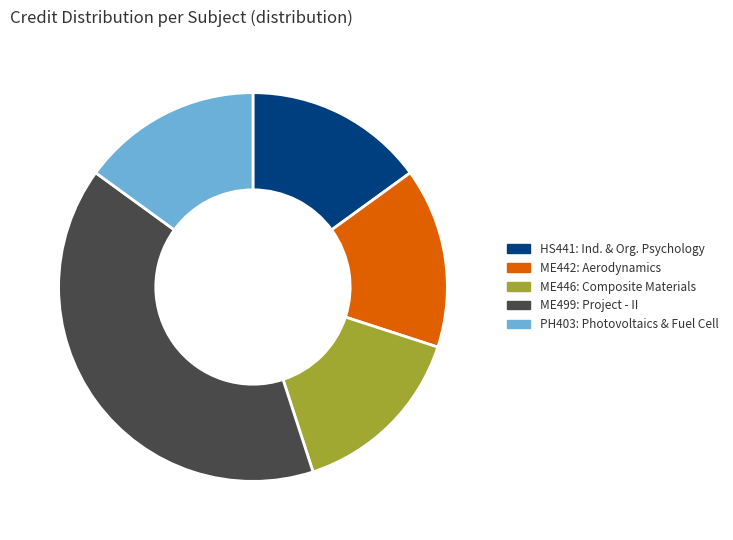

How many slices are in this pie chart?

5